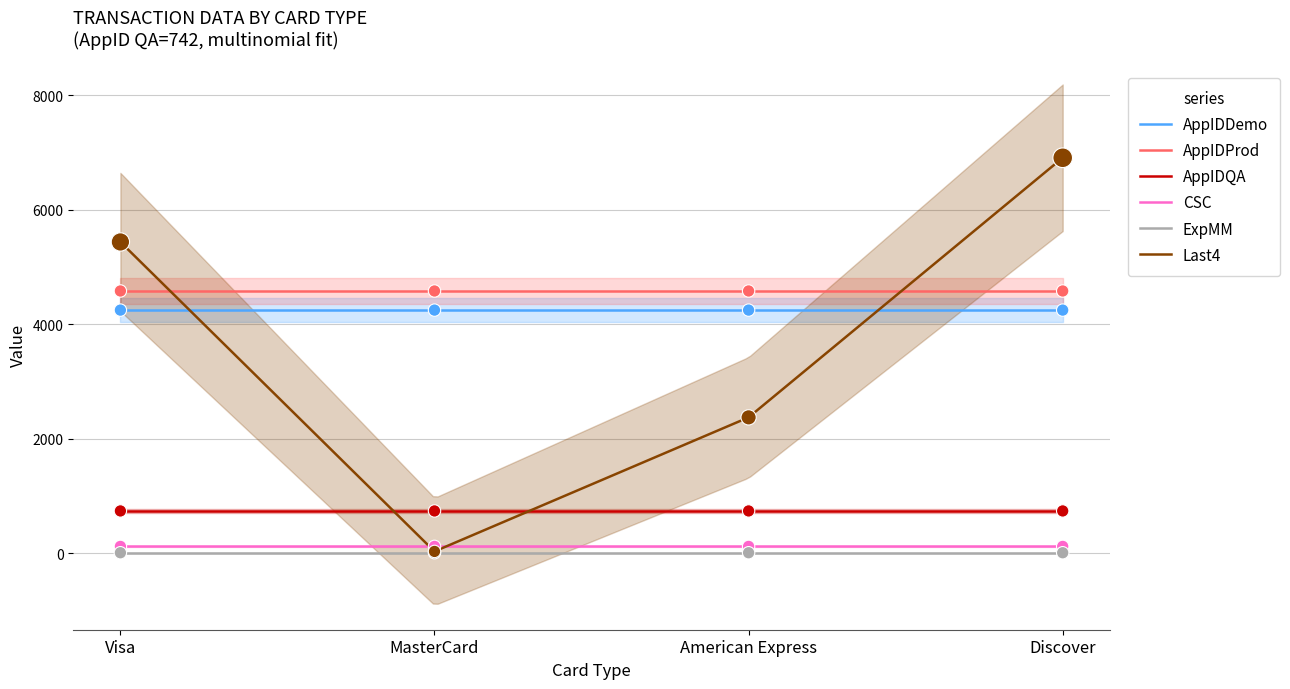

What are all the series names shown in the legend?

AppIDDemo, AppIDProd, AppIDQA, CSC, ExpMM, Last4